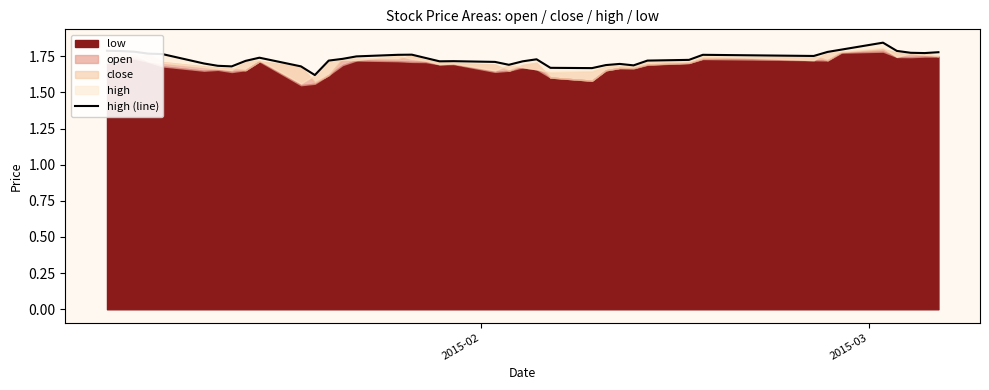

What is the difference between the maximum and minimum values?

0.2